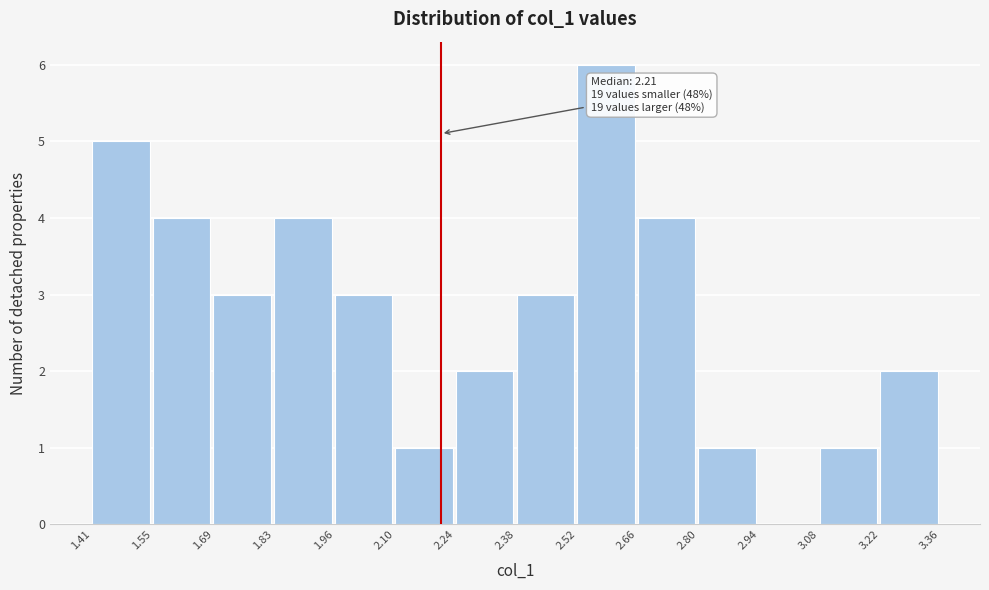

Over which range of the x-axis is the bar tallest?

2.52 to 2.66